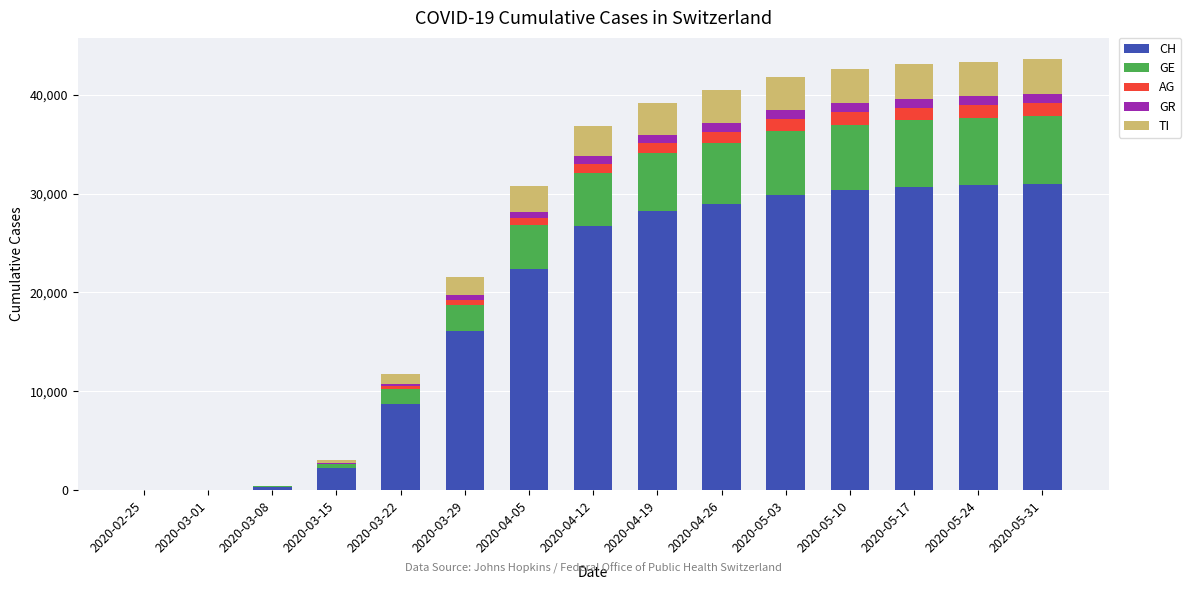

What is the highest value of the CH series?

30990